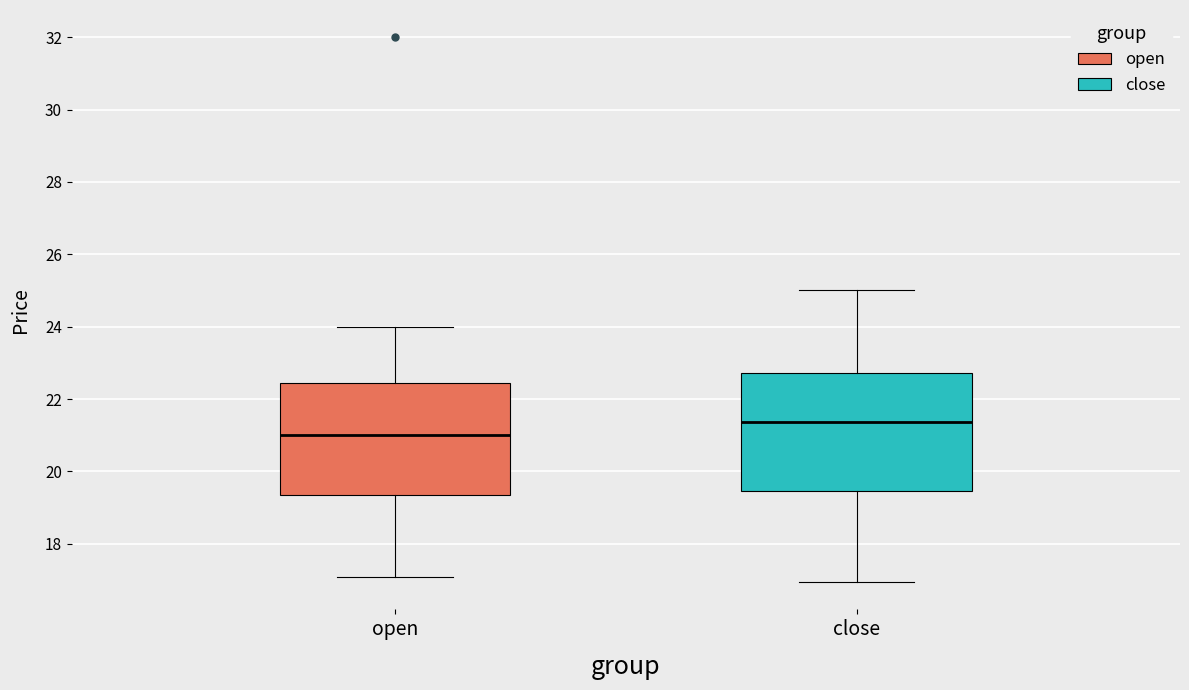

Reading left to right, transcribe this box plot: for each box, give where its median line is, the range the box spans, and where its two whiskers end, as read against the y-axis. The values are not printed on the chart, so give them approximately, as read against the axis.

open: median 21.0, box 19.4 to 22.4, whiskers 17.0 to 24.0
close: median 21.4, box 19.4 to 22.8, whiskers 17.0 to 25.0